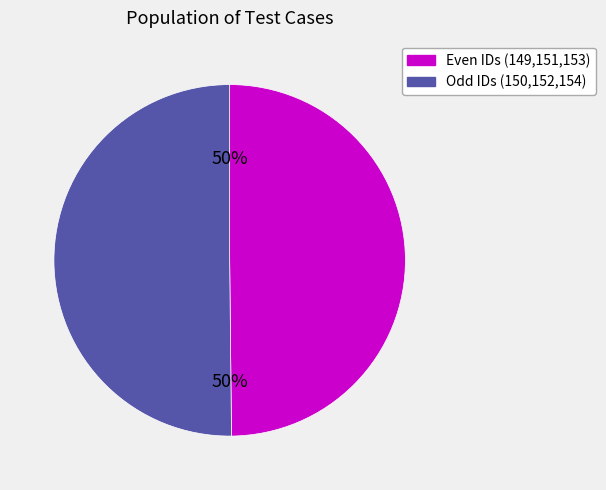

To the nearest percent, what is the average slice percentage?

50%